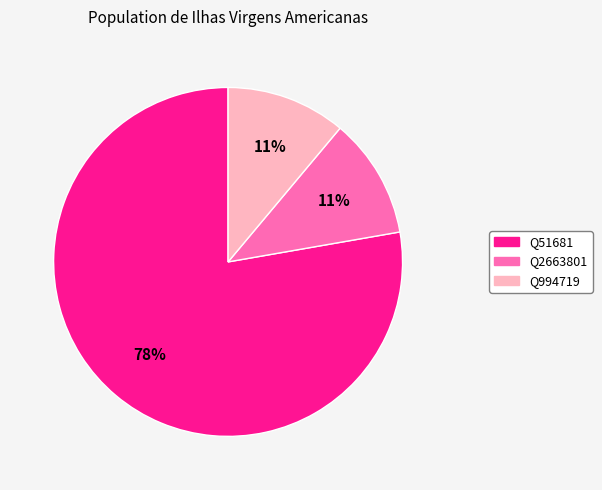

The Q51681 slice represents 78% of the pie. True or false?

True